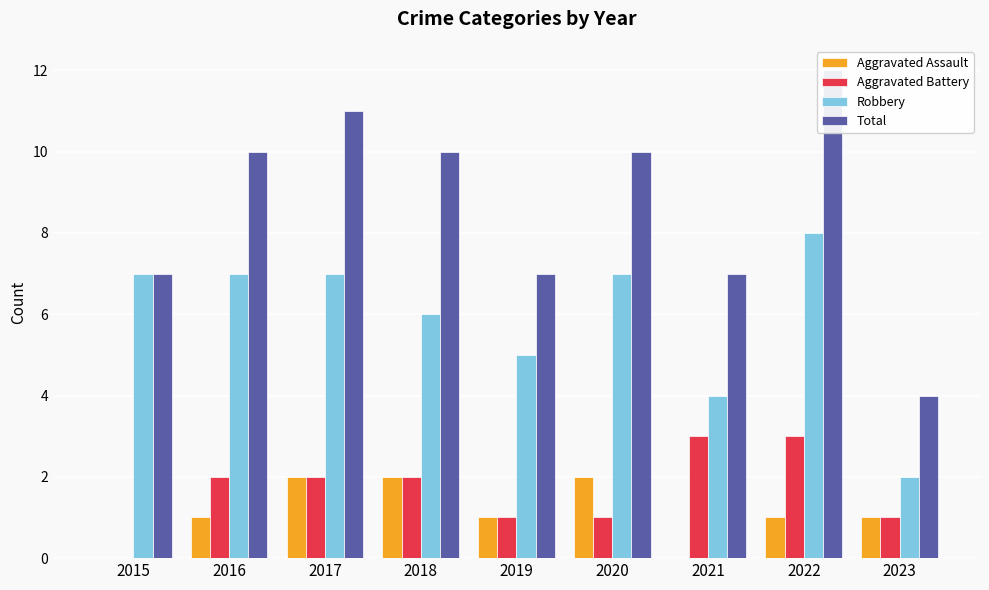

Does the chart contain stacked bars?

No